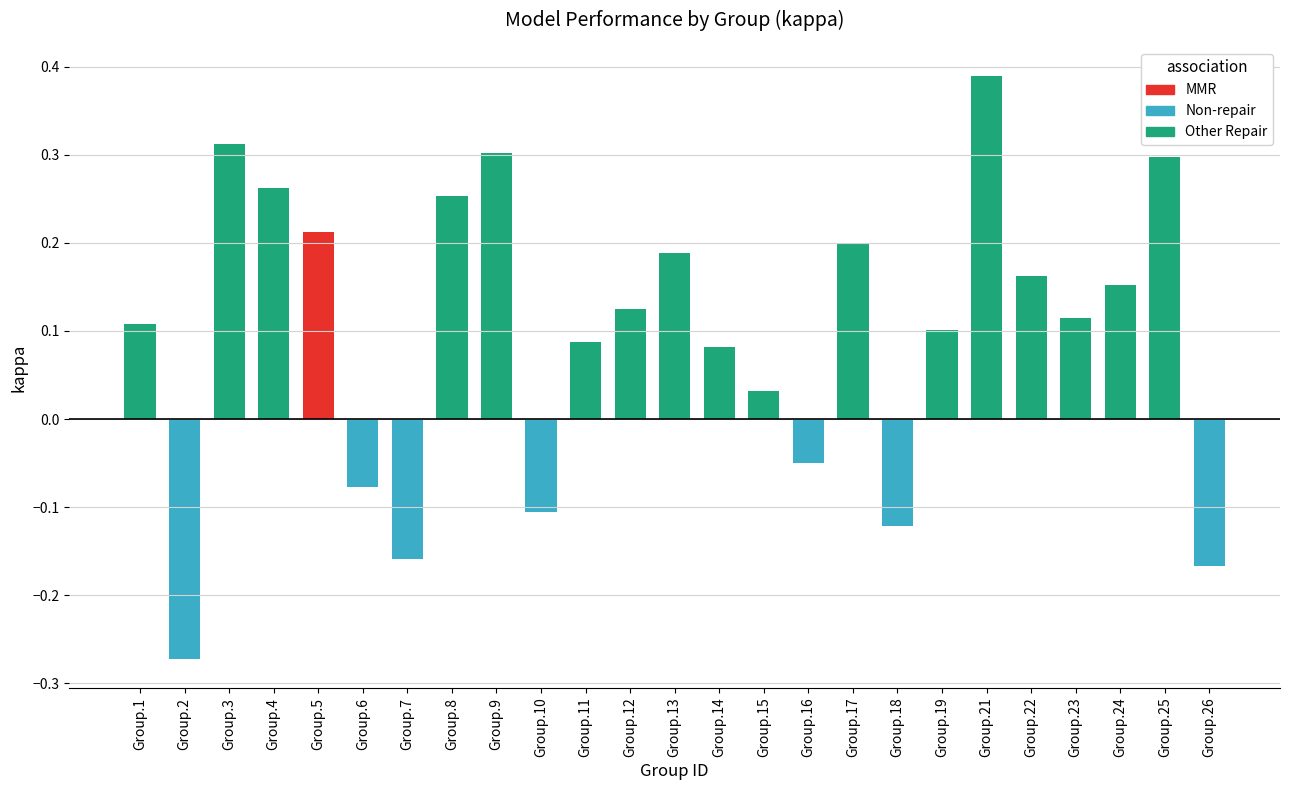

What is the sum of all values?

2.4